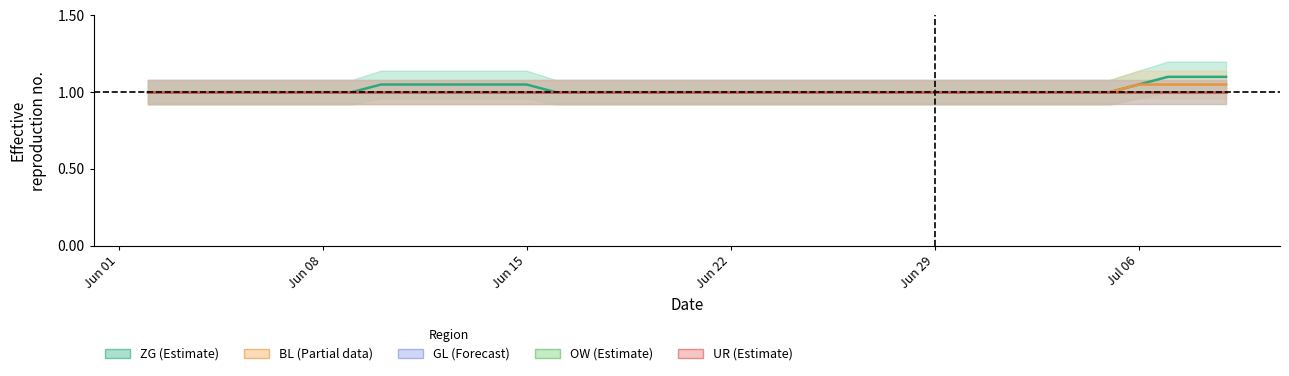

What is the difference between the maximum and minimum values in the BL (Partial data) series?

0.1